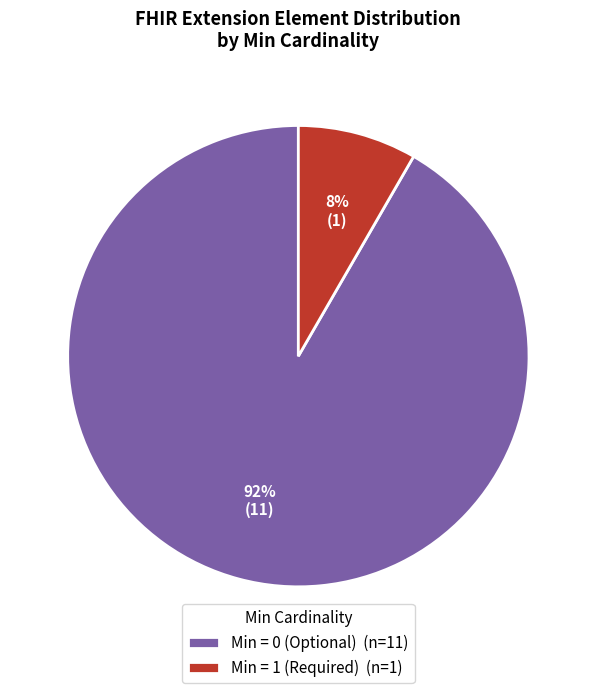

To the nearest percent, what is the combined percentage of Min = 0 (Optional) (n=11) and Min = 1 (Required) (n=1)?

100%